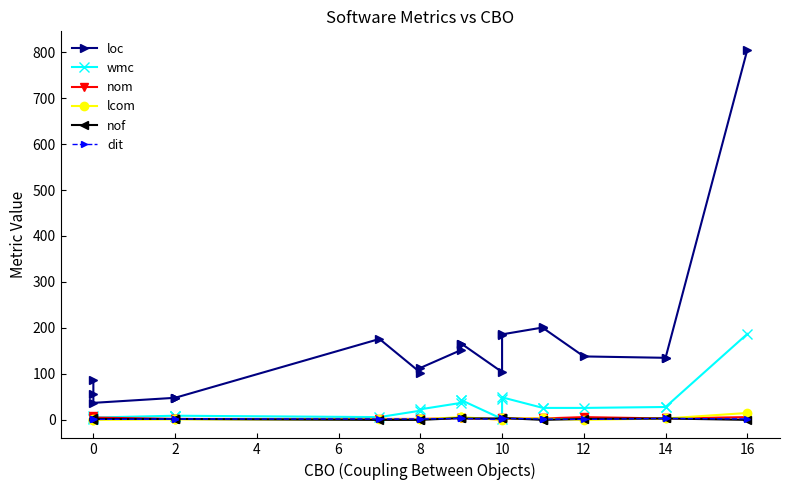

What is the label of the 13th point from the left?

10